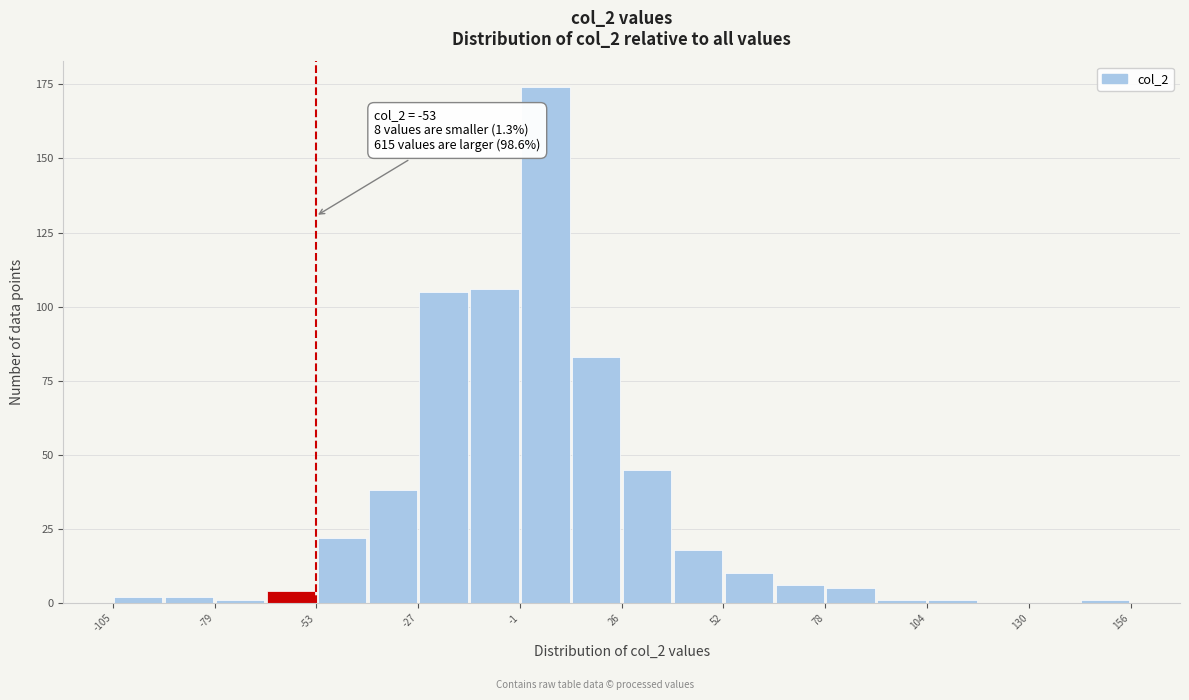

Around what value on the x-axis is the tallest bar? Give the approximate position of its centre, as read against the axis.

5